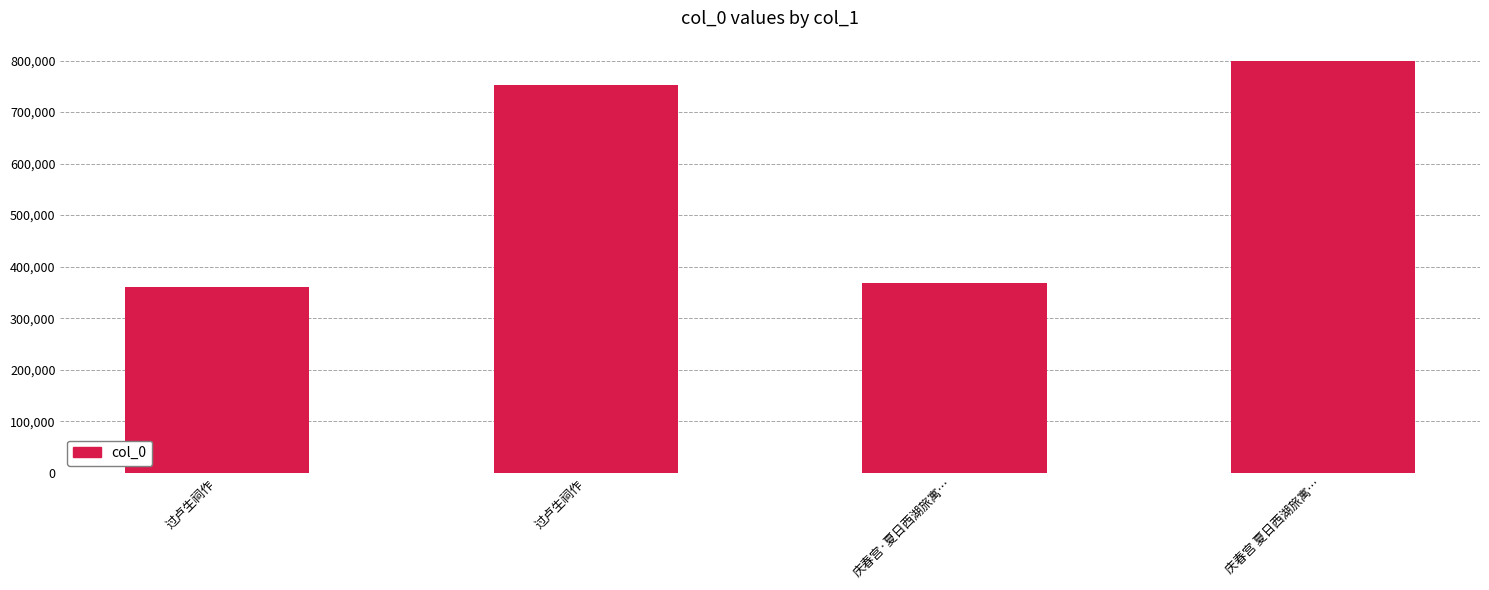

How many bars are there in total?

4